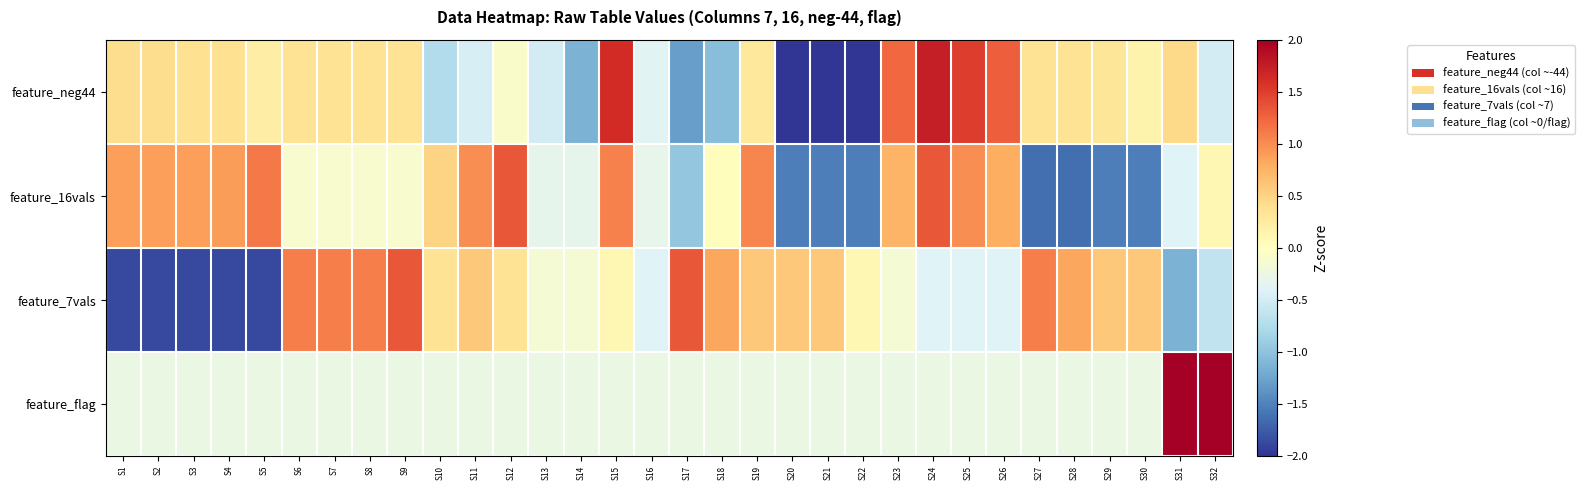

Which label corresponds to the largest value in the chart?

S31